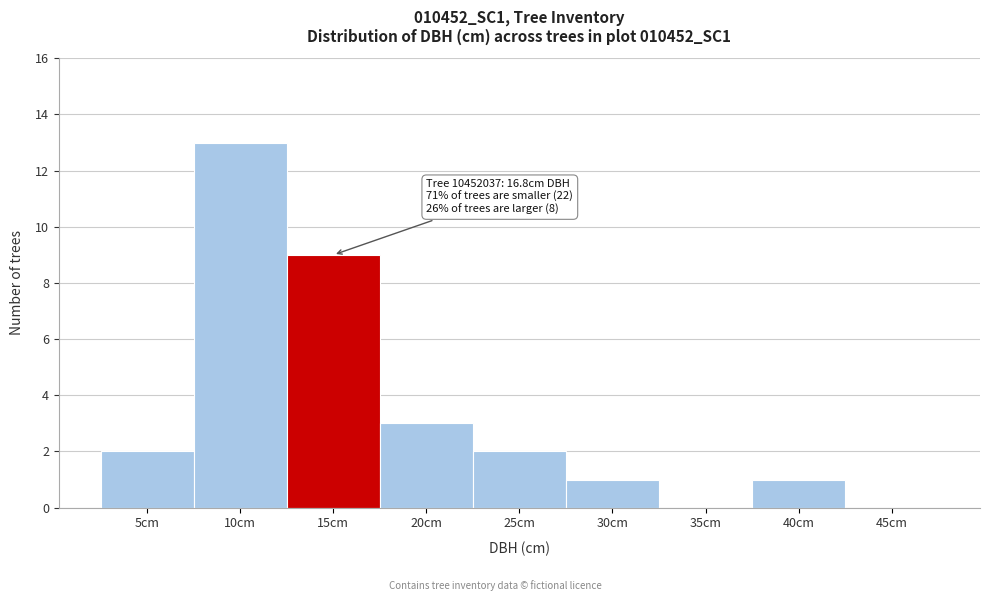

Reading right to left, extract all data points from this chart.

45cm=0	40cm=1	35cm=0	30cm=1	25cm=2	20cm=3	15cm=9	10cm=13	5cm=2